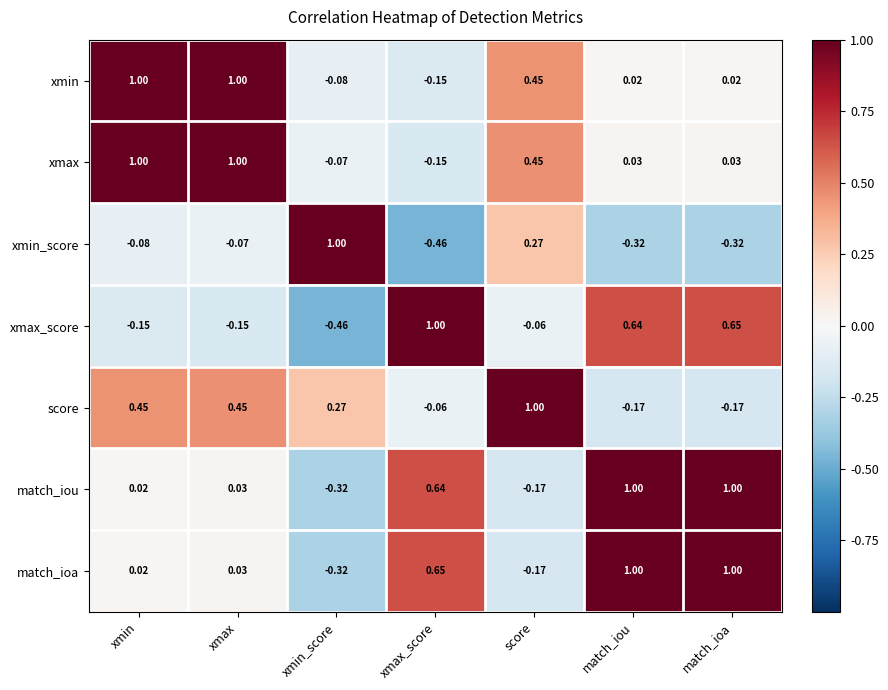

Which category has the lowest value in the match_iou series?

xmin_score